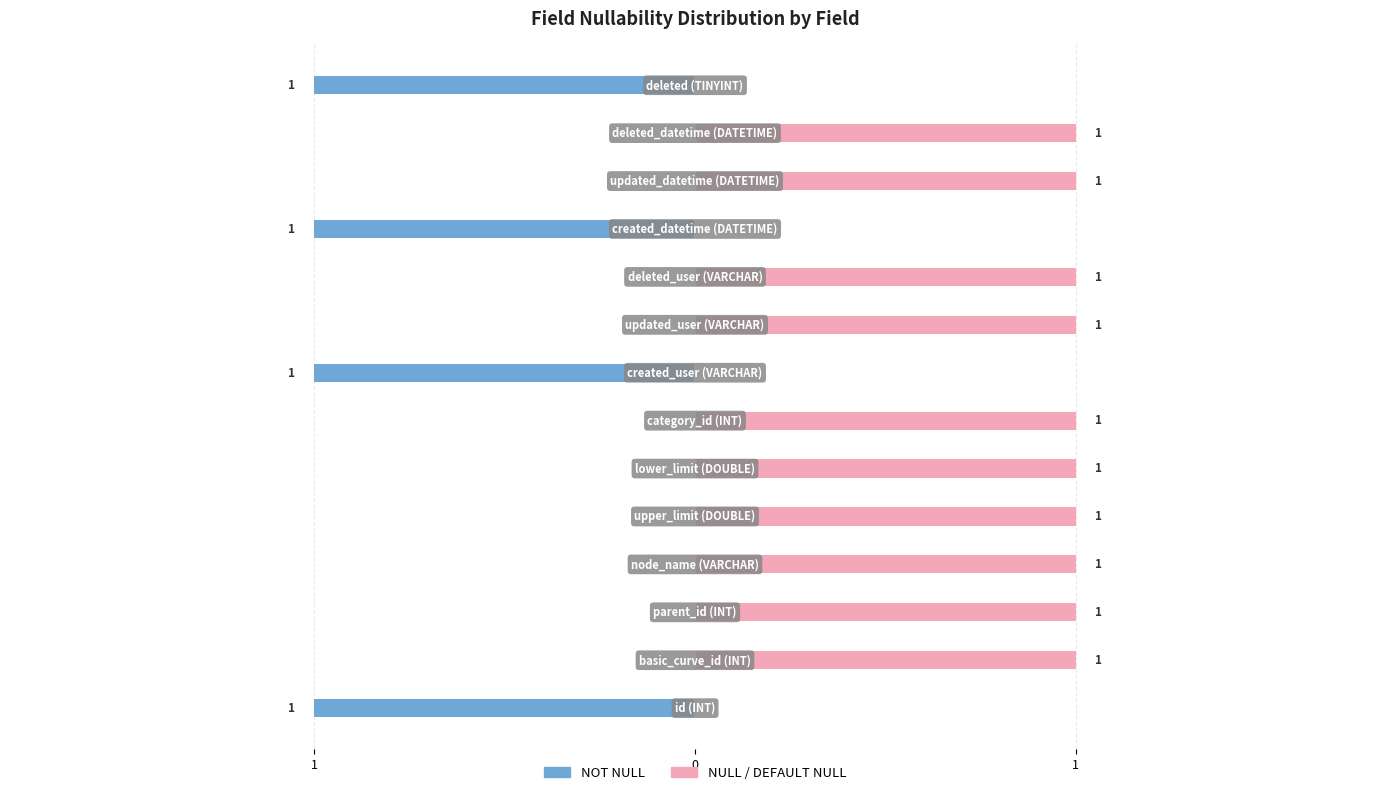

Which has a higher value, 1 or 1?

1